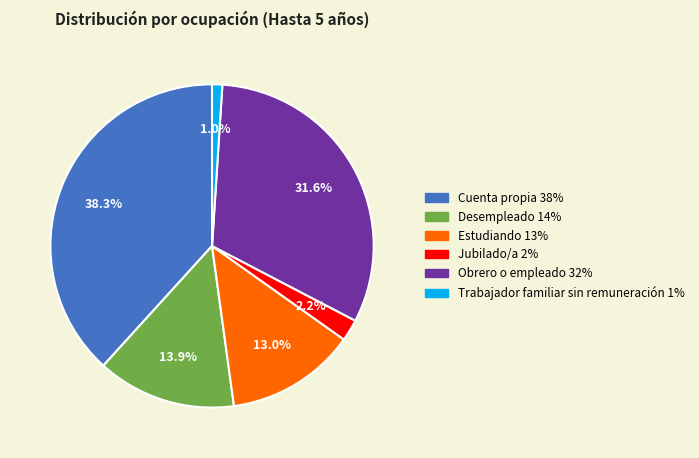

To the nearest percent, what portion does Trabajador familiar sin remuneración represent?

1%